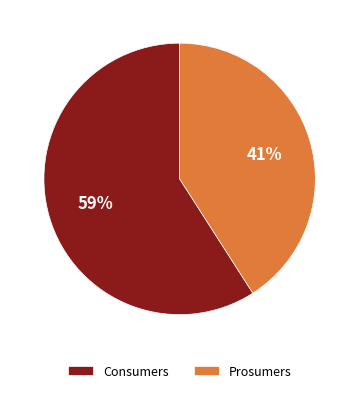

Rank the categories by value from highest to lowest.

Consumers, Prosumers